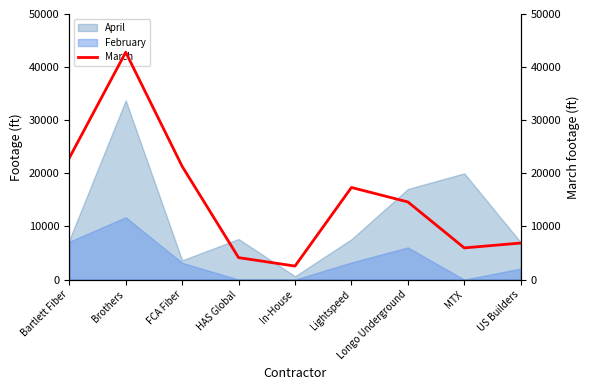

Is it true that the value at HAS Global is 2167?

False